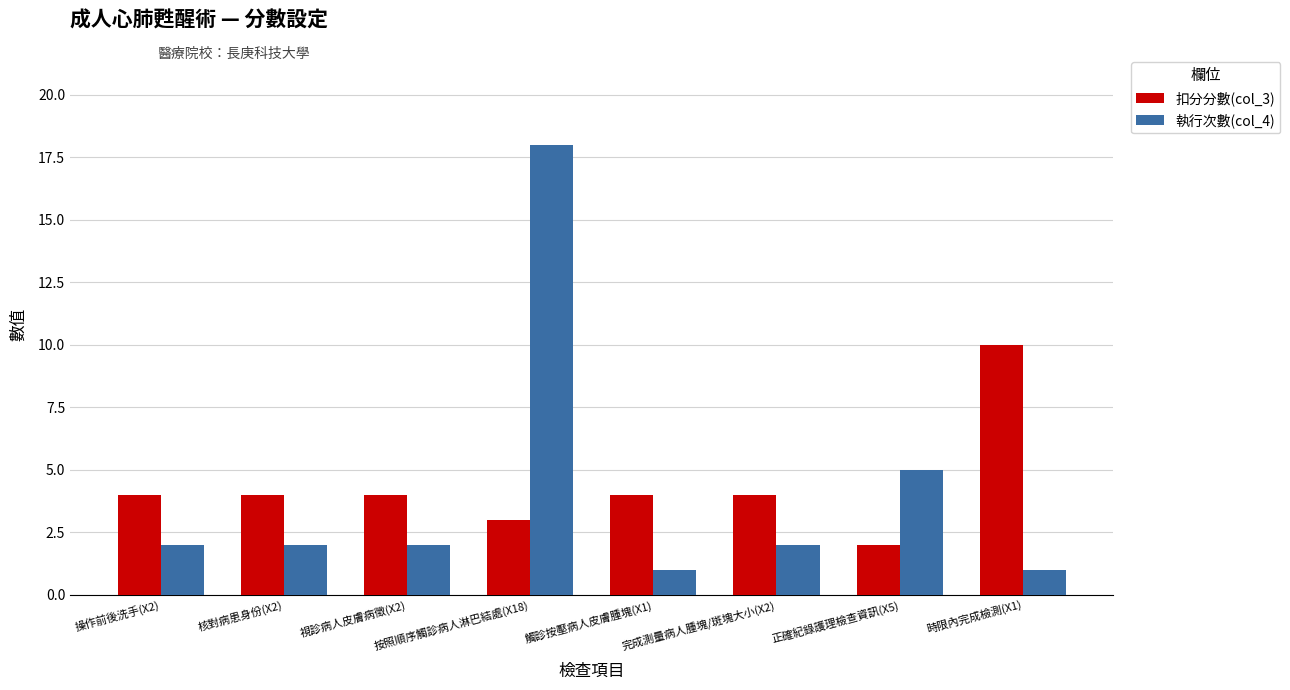

Reading left to right, what are all the values shown in this chart?

扣分分數(col_3): 4	4	4	3	4	4	2	10
執行次數(col_4): 2	2	2	18	1	2	5	1